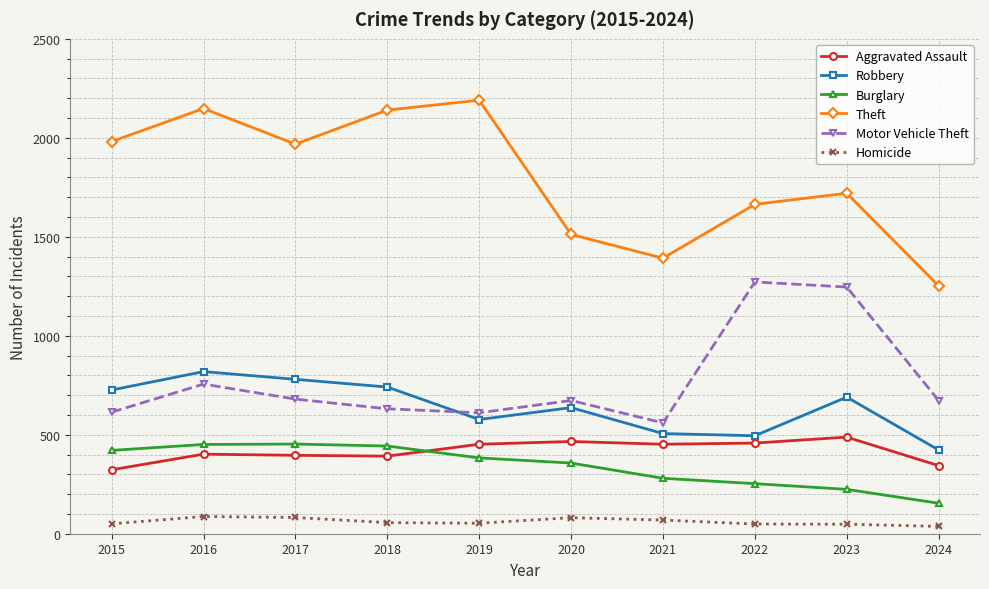

At which label does Motor Vehicle Theft first exceed 673?

2016